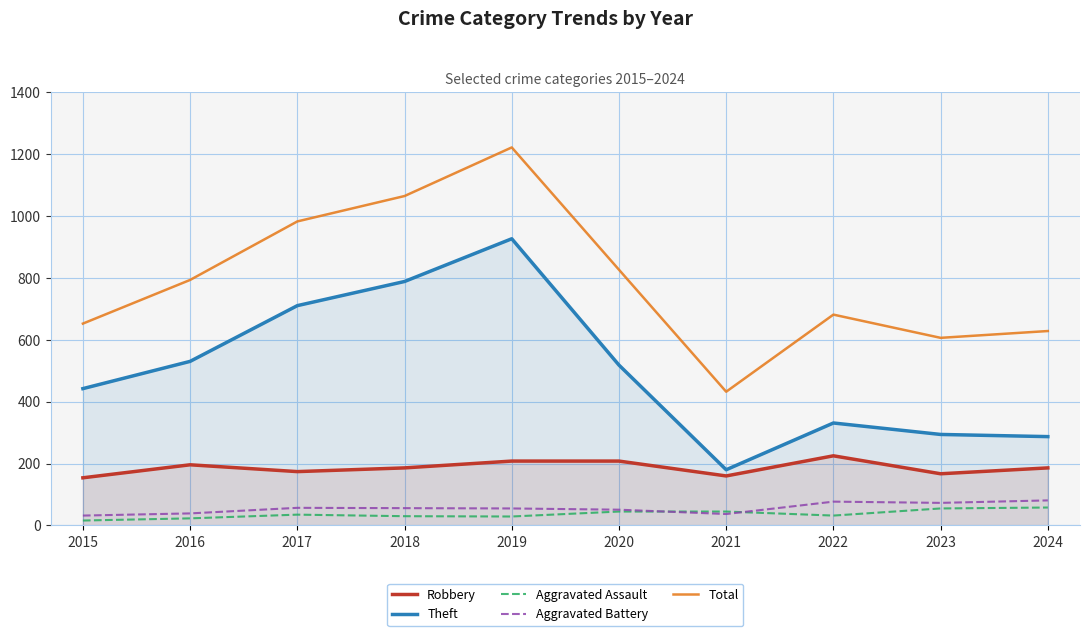

Is it true that Theft equals 507 at 2023?

False